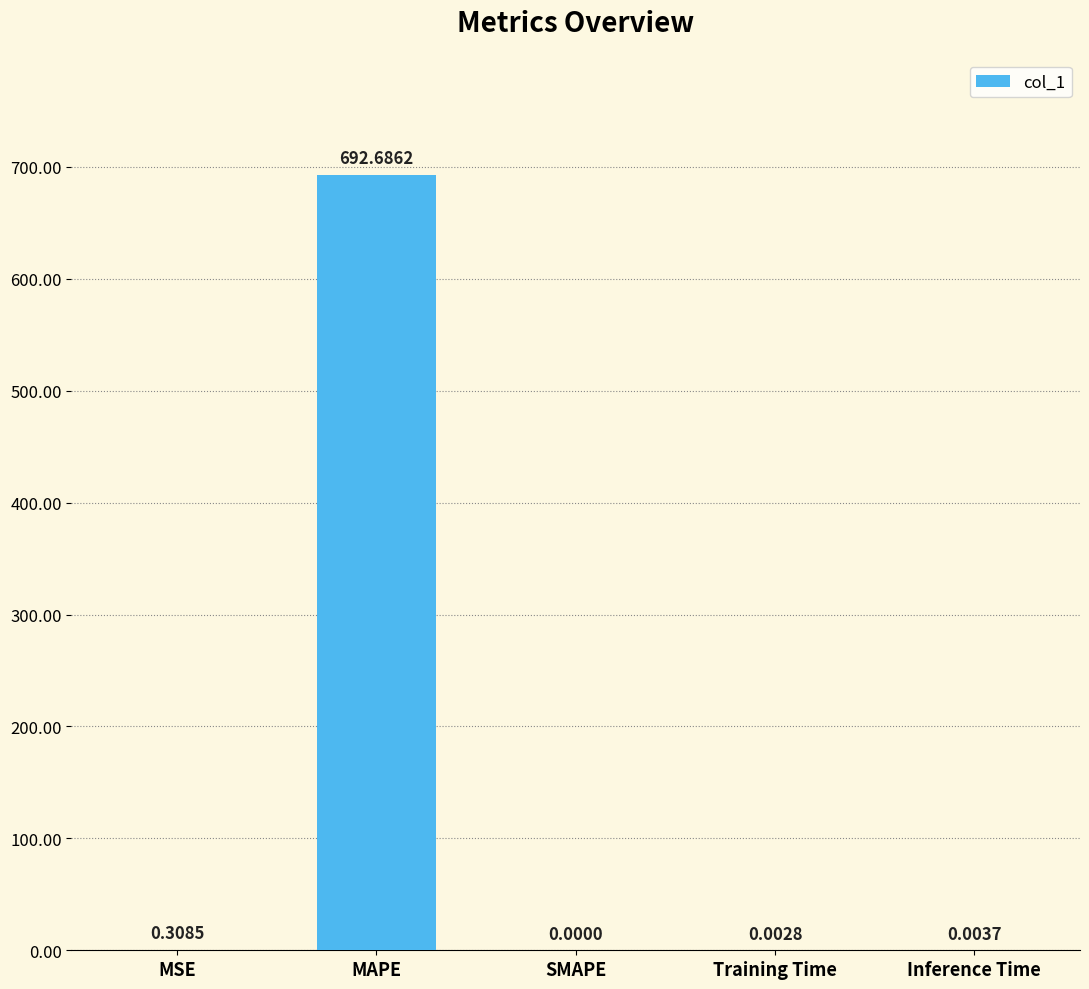

What is the sum of the values at SMAPE and MAPE?

692.7